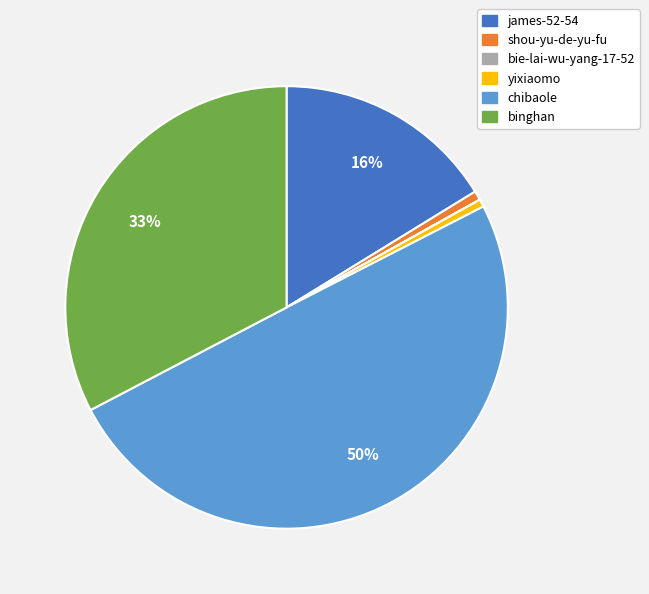

The binghan slice represents 43% of the pie. True or false?

False